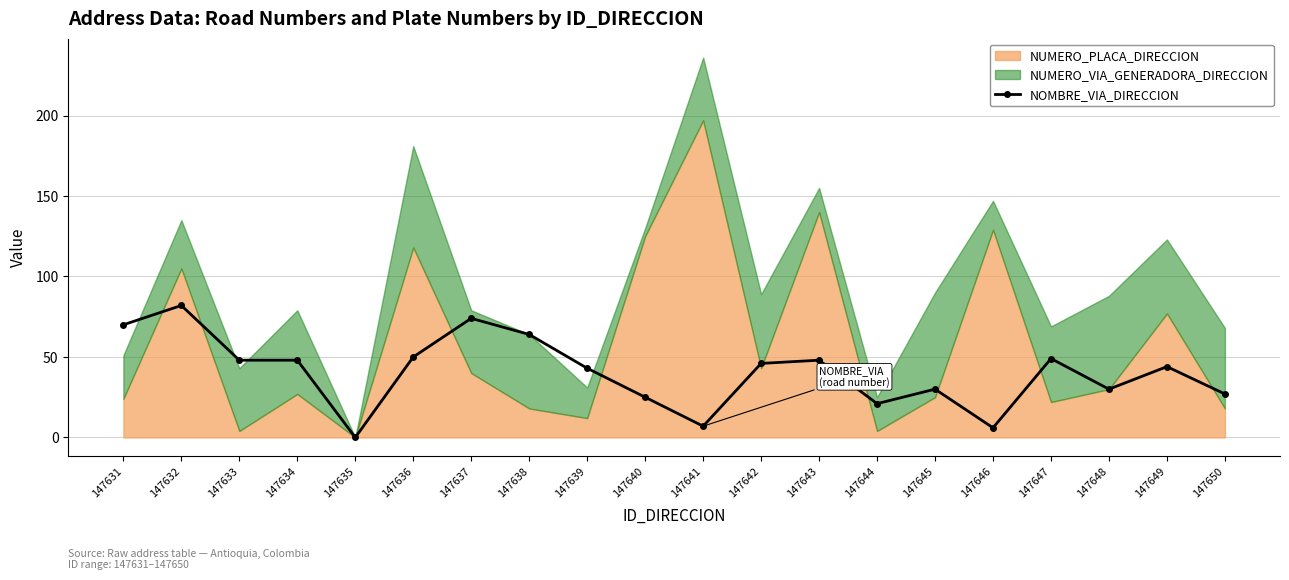

The value at 147638 is 64. True or false?

True